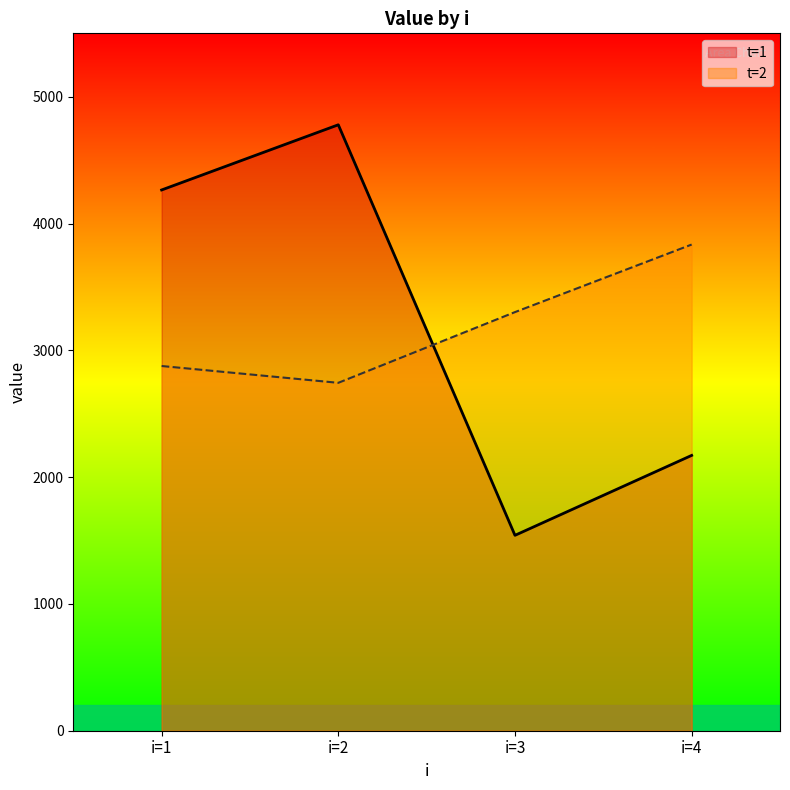

How many intersections are there between t=1 and t=2?

1